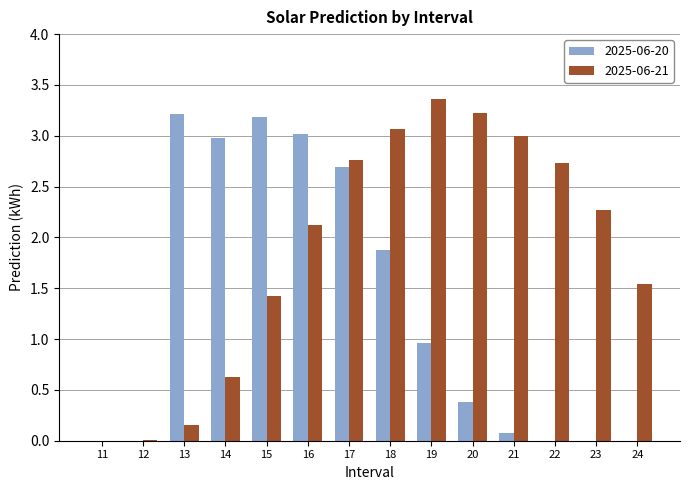

At which category is the sum across all series the highest?

17